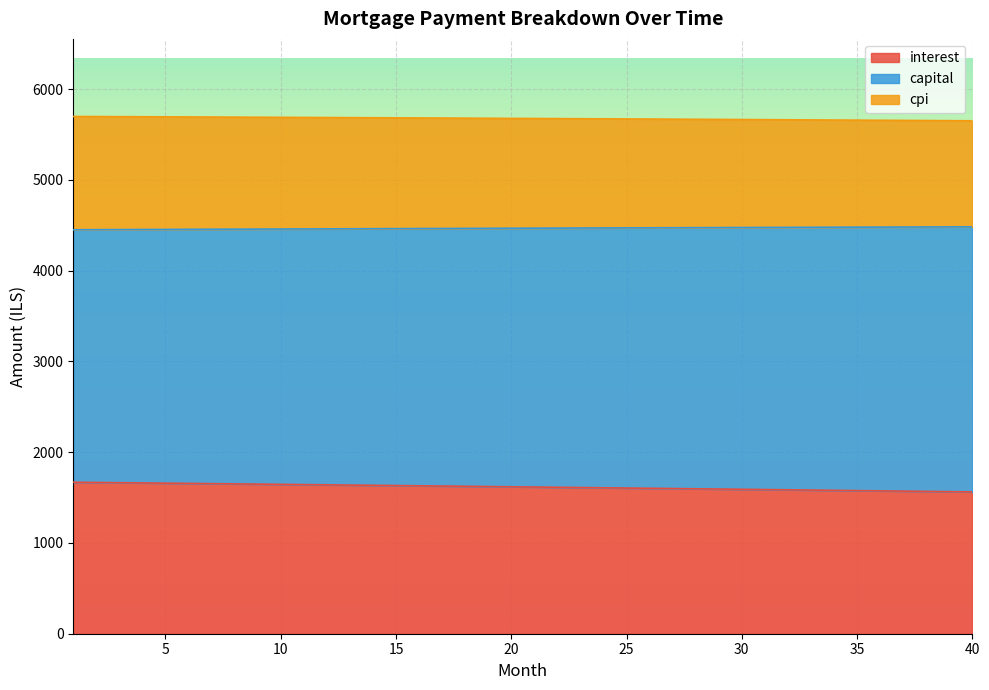

Read the capital value at 21.

4467.5